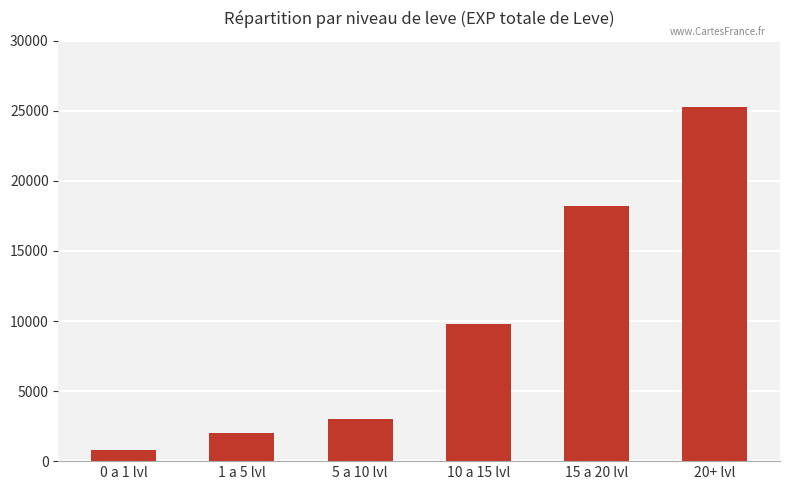

The value at 5 a 10 lvl is 4706. True or false?

False